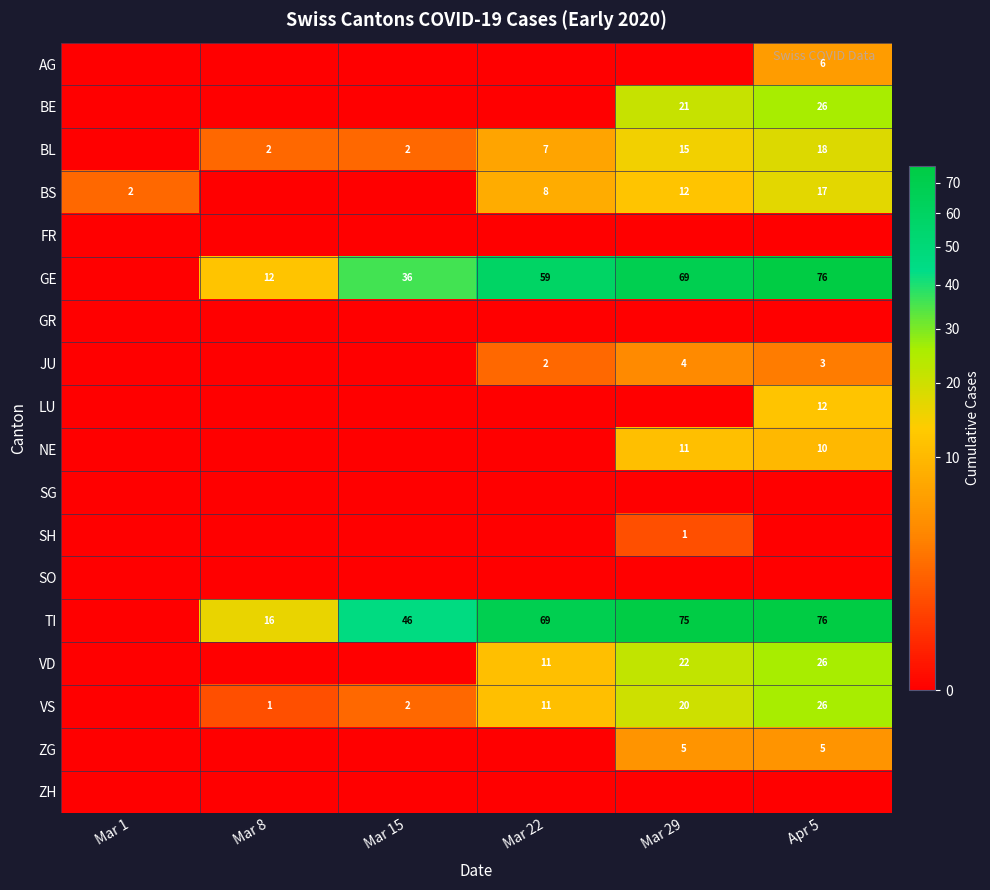

What is the sum of the ZG values at Apr 5 and Mar 29?

10